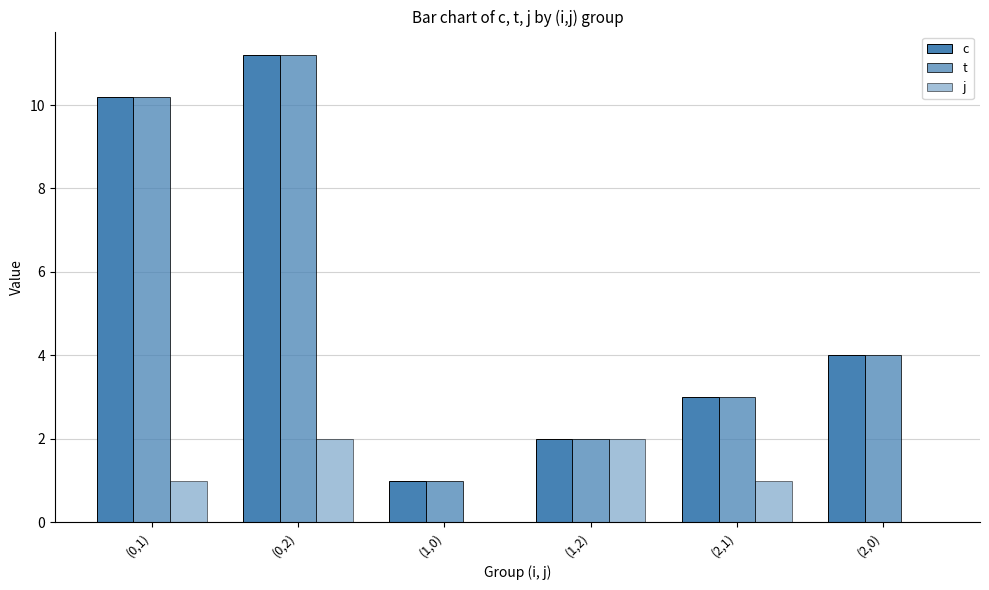

Are the bars grouped side by side (vs. stacked)?

Yes